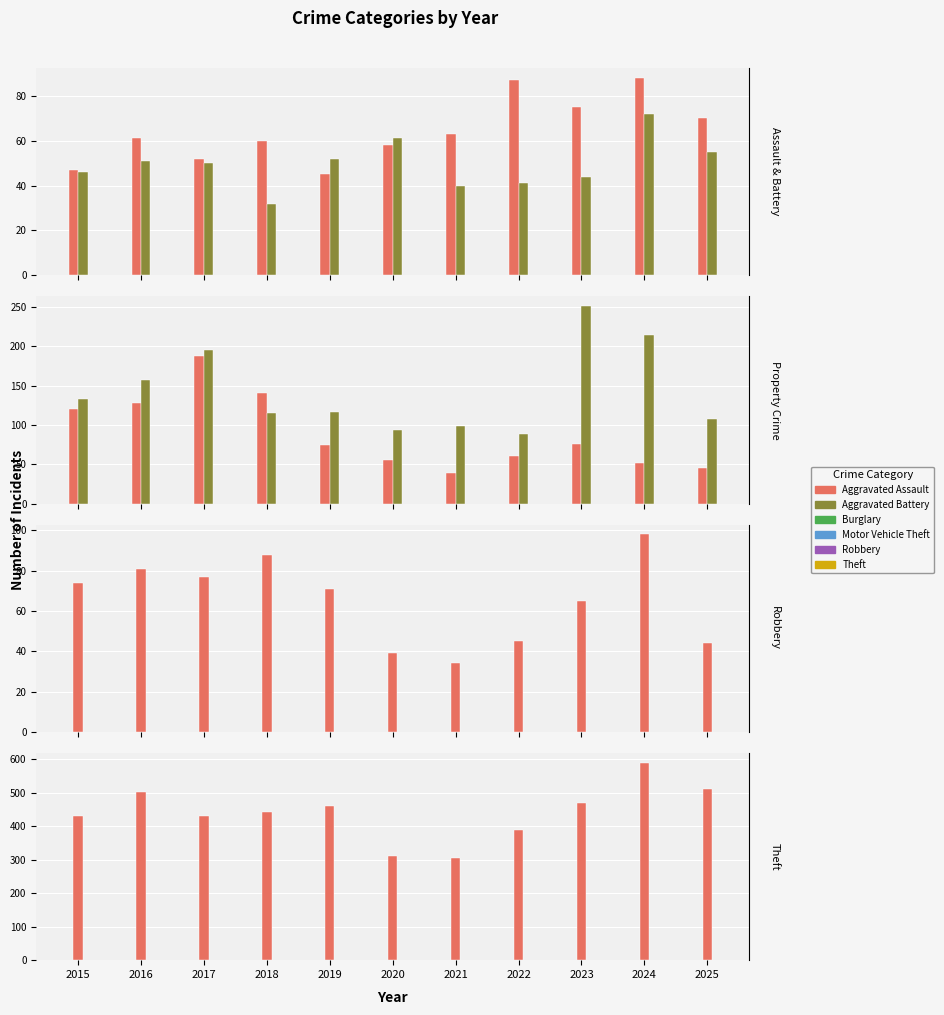

How many series are shown in this chart?

6